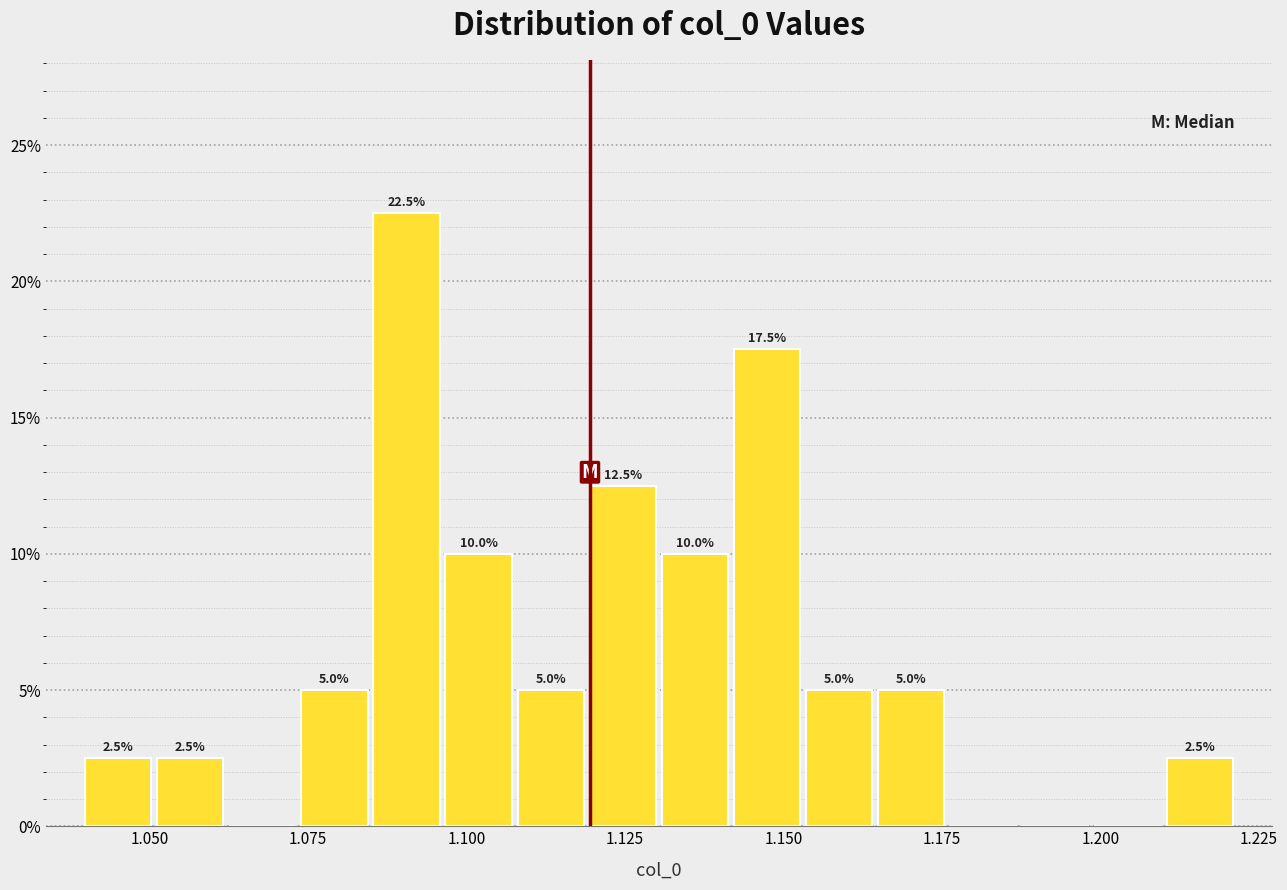

Around what value on the x-axis is the tallest bar? Give the approximate position of its centre, as read against the axis.

1.090